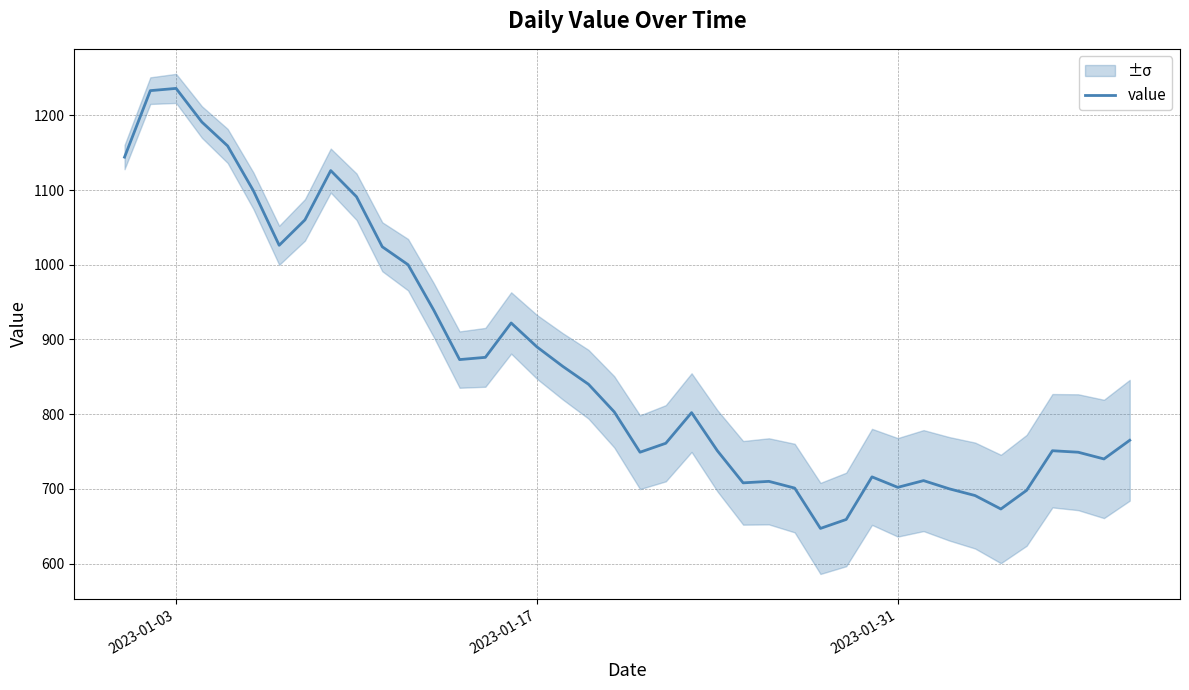

Count the number of data series in this chart.

1